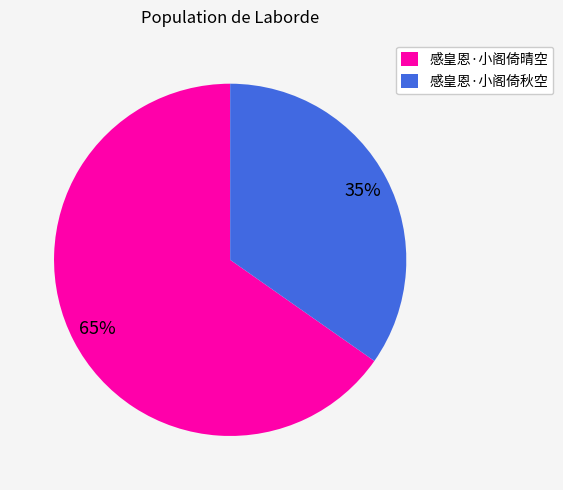

Which category accounts for the majority?

感皇恩·小阁倚晴空